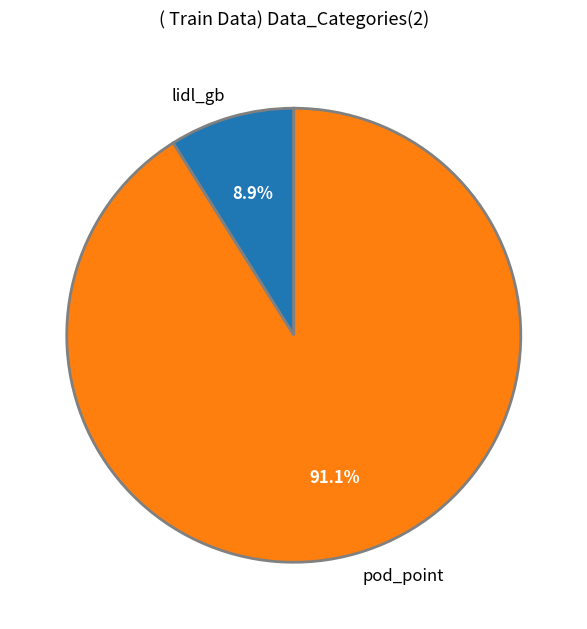

Is lidl_gb the majority of the pie?

No